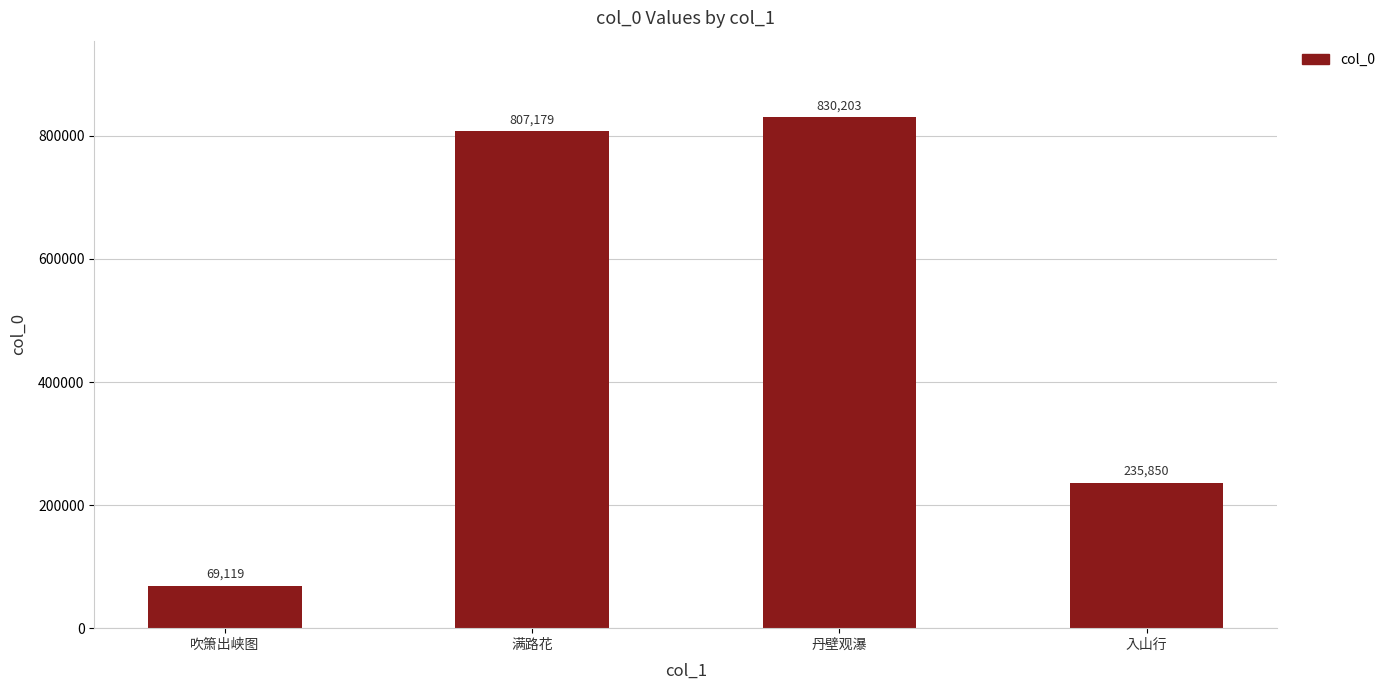

What is the value of the 3rd bar from the left?

830203